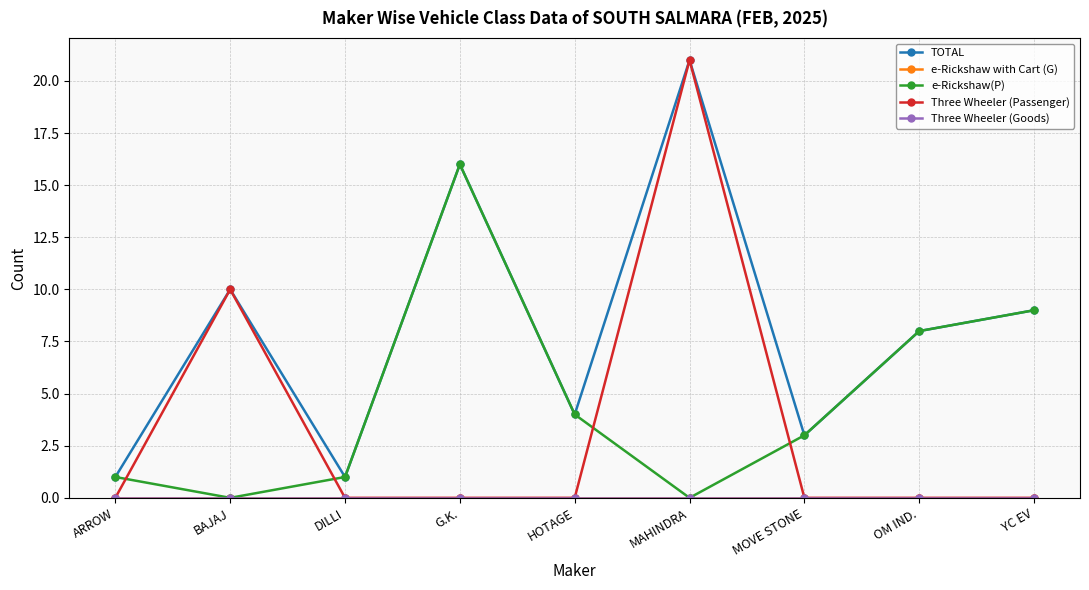

What position from the left is YC EV?

9